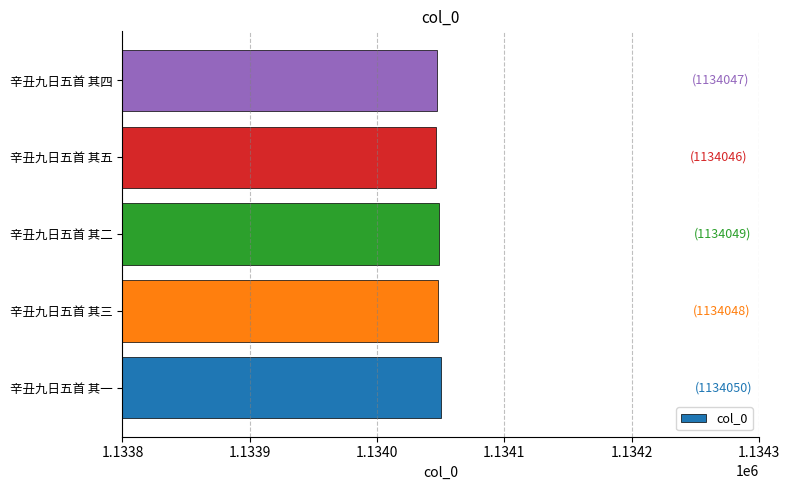

What is the average value?

1134048